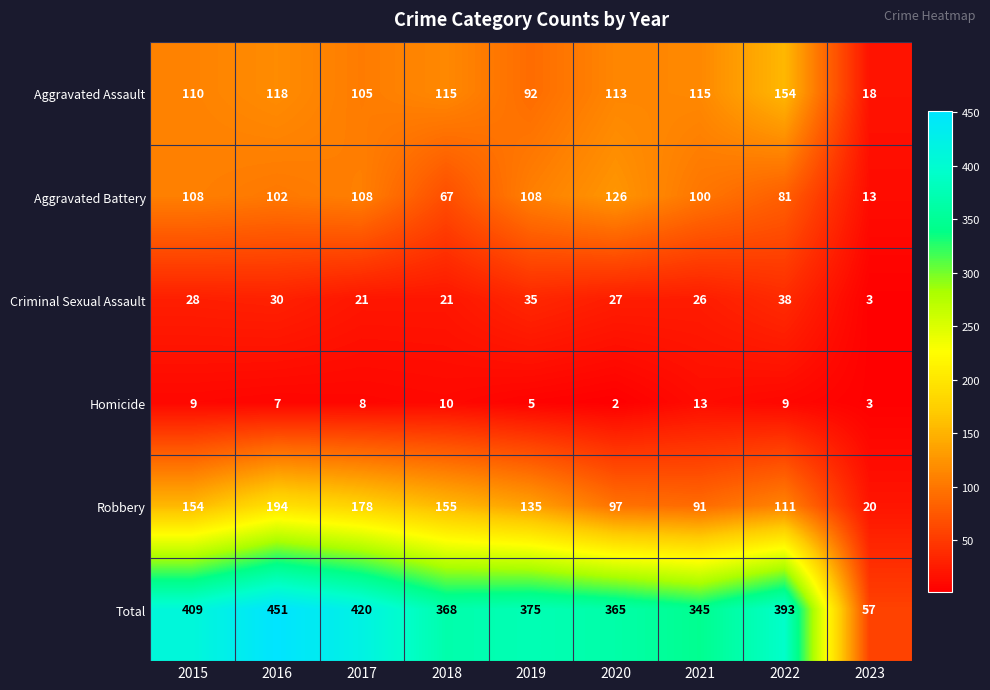

The value of Criminal Sexual Assault at 2023 is 3. True or false?

True